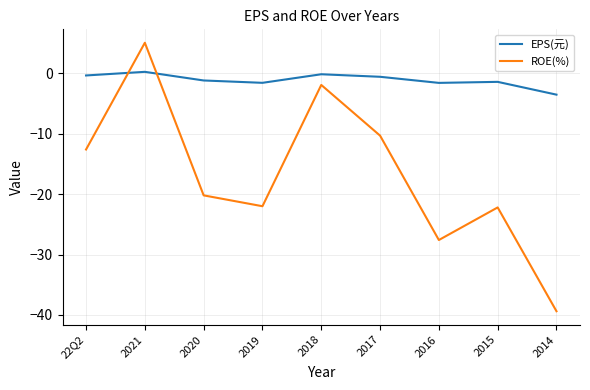

At which label does EPS(元) first exceed -1?

22Q2